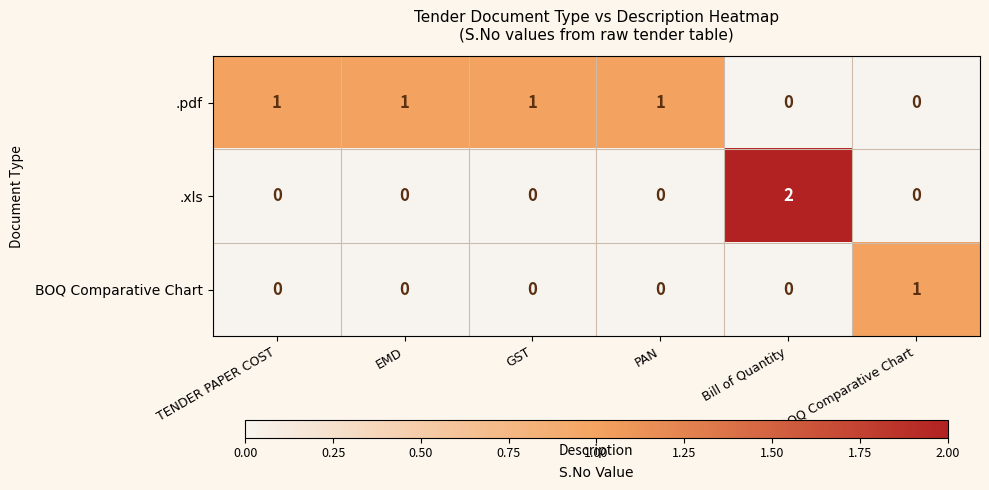

Count the .xls values in the range 0 to 1.

5